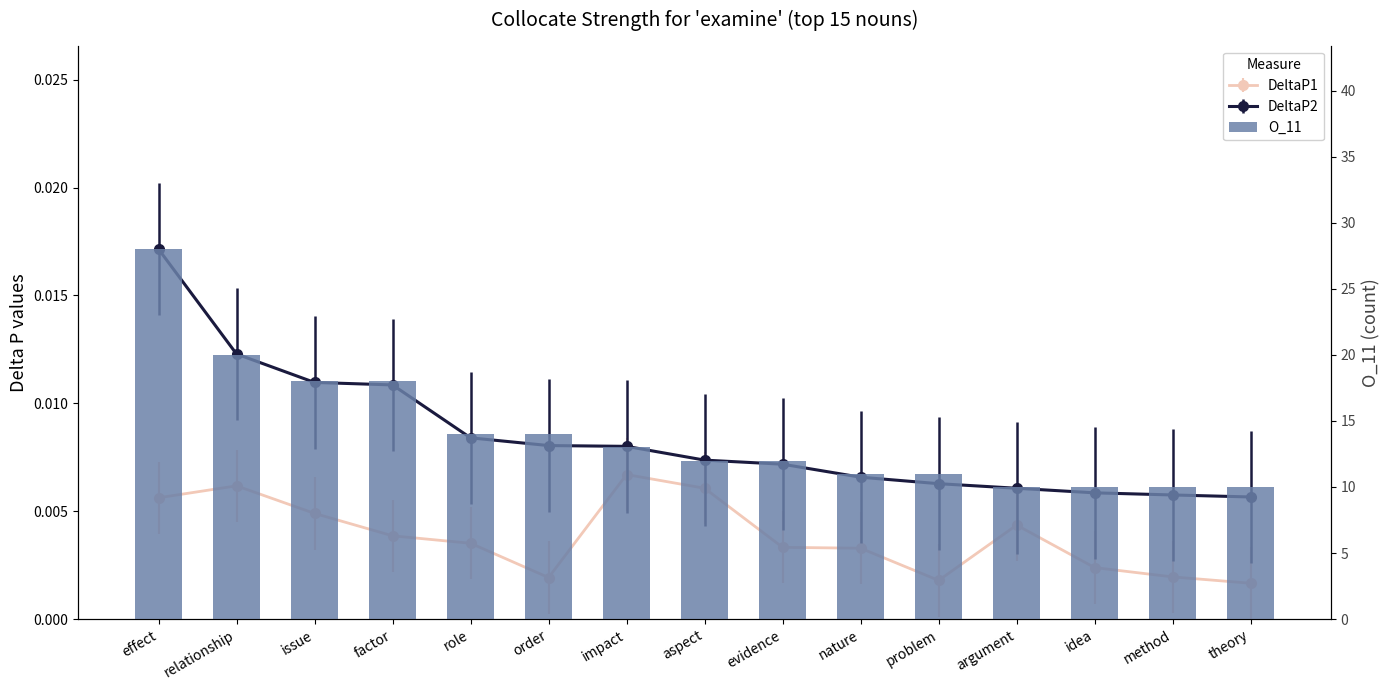

Rank the categories by value from highest to lowest.

effect, relationship, issue, factor, role, order, impact, aspect, evidence, nature, problem, argument, idea, method, theory